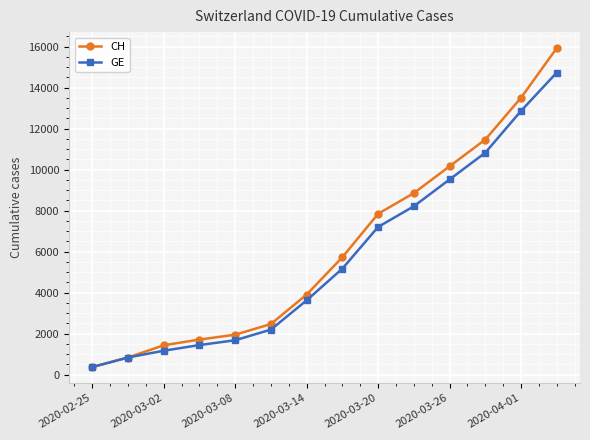

Rank the series by their maximum value, from highest to lowest.

CH, GE